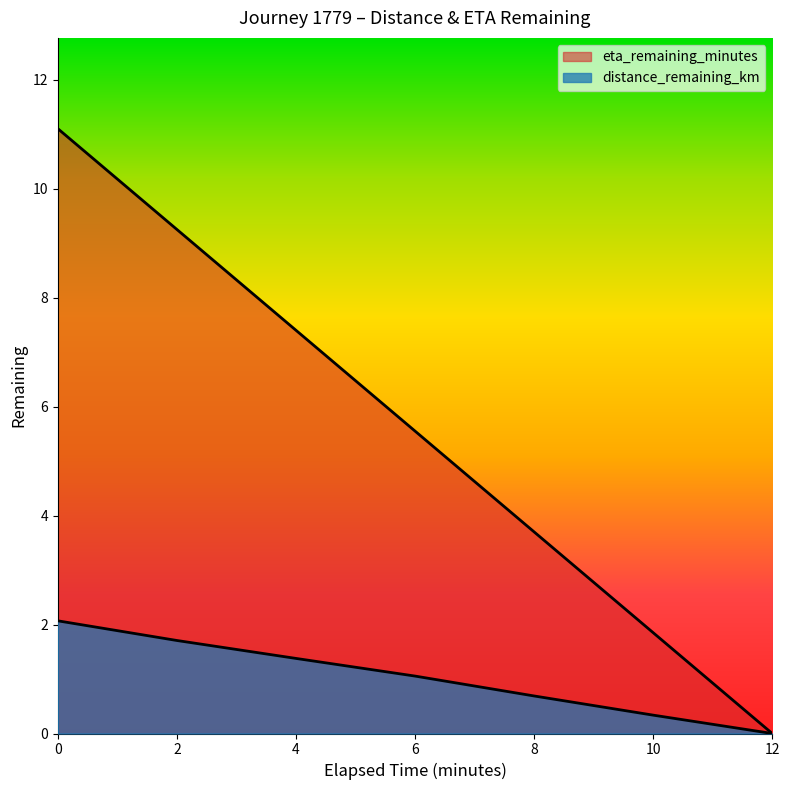

True or false: distance_remaining_km has more than 0 points higher than both neighbors.

False